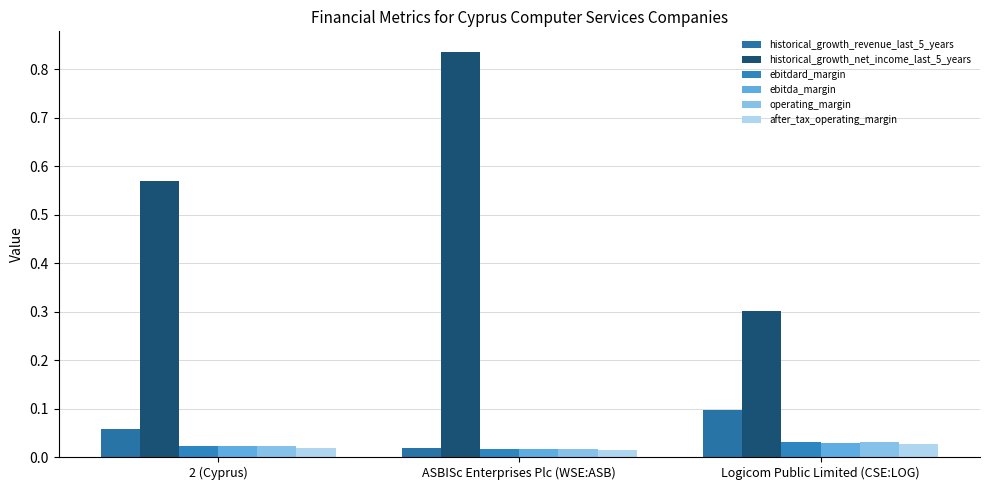

What is the difference between the maximum and second lowest values in the historical_growth_net_income_last_5_years series?

0.3